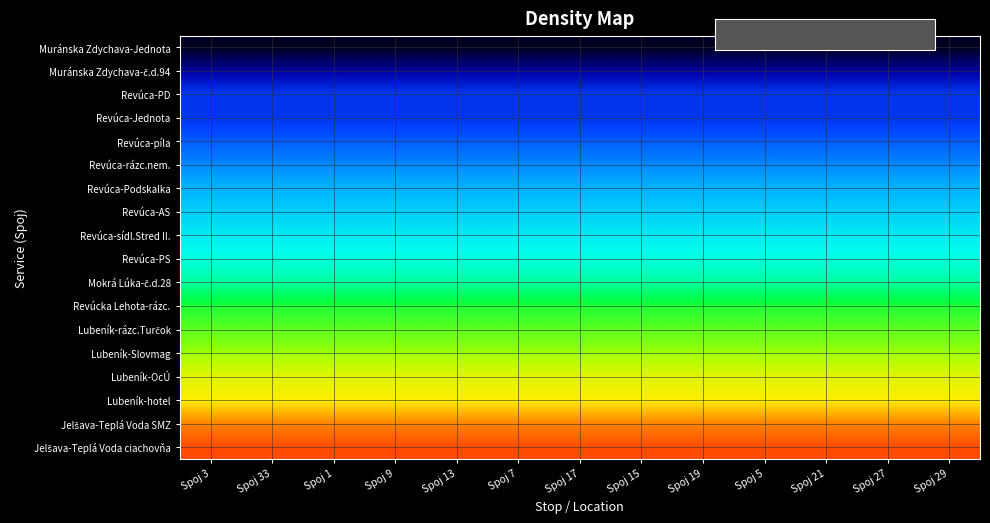

Which has a higher value, Spoj 9 or Spoj 13?

Spoj 9